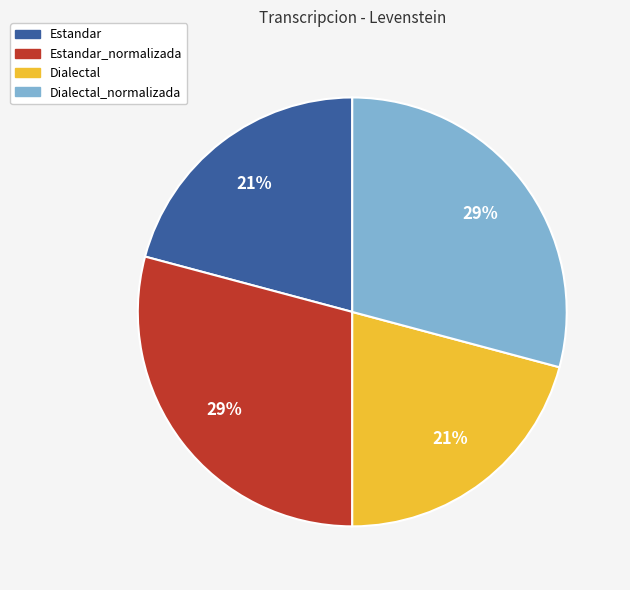

Is there any slice that represents more than half of the pie?

No